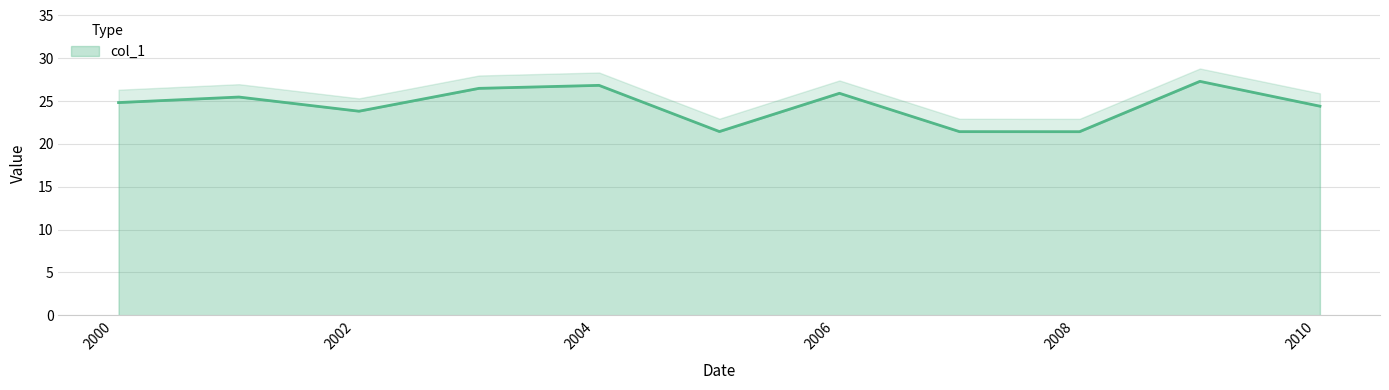

What is the sum of all values?

269.4